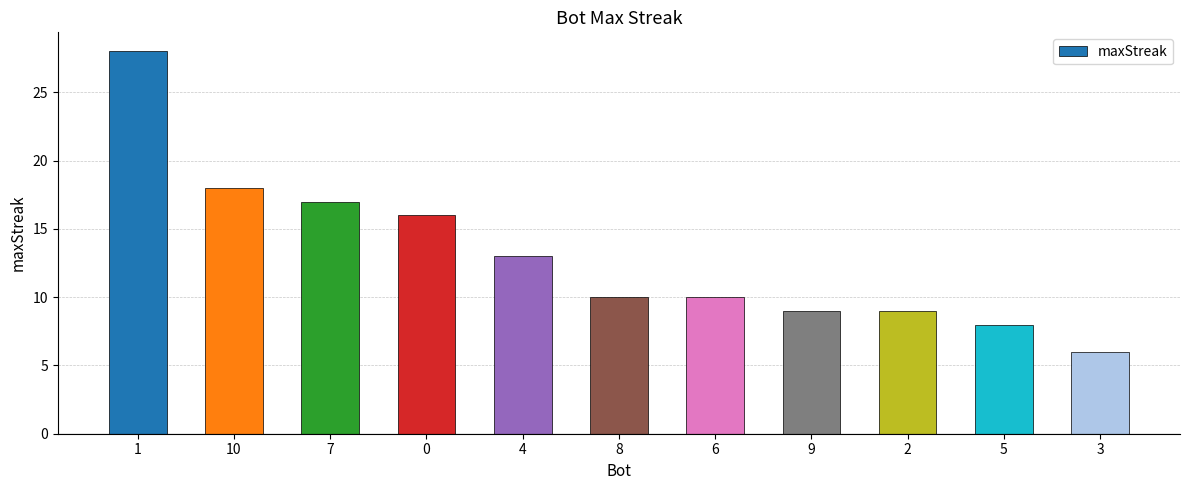

What is the label of the 2nd bar from the right?

5